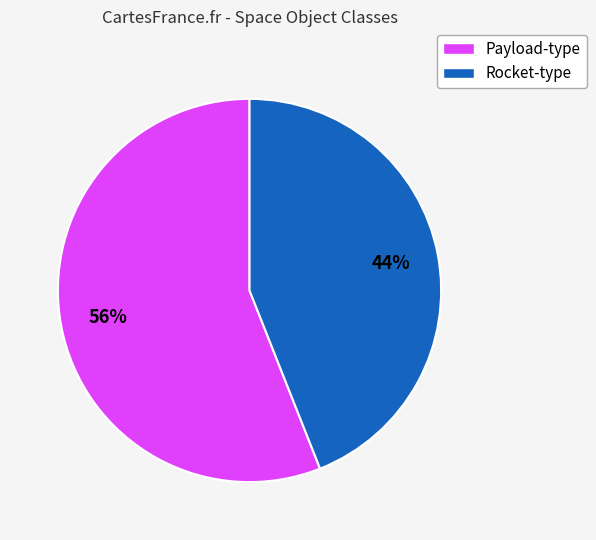

Is there any slice that represents more than half of the pie?

Yes